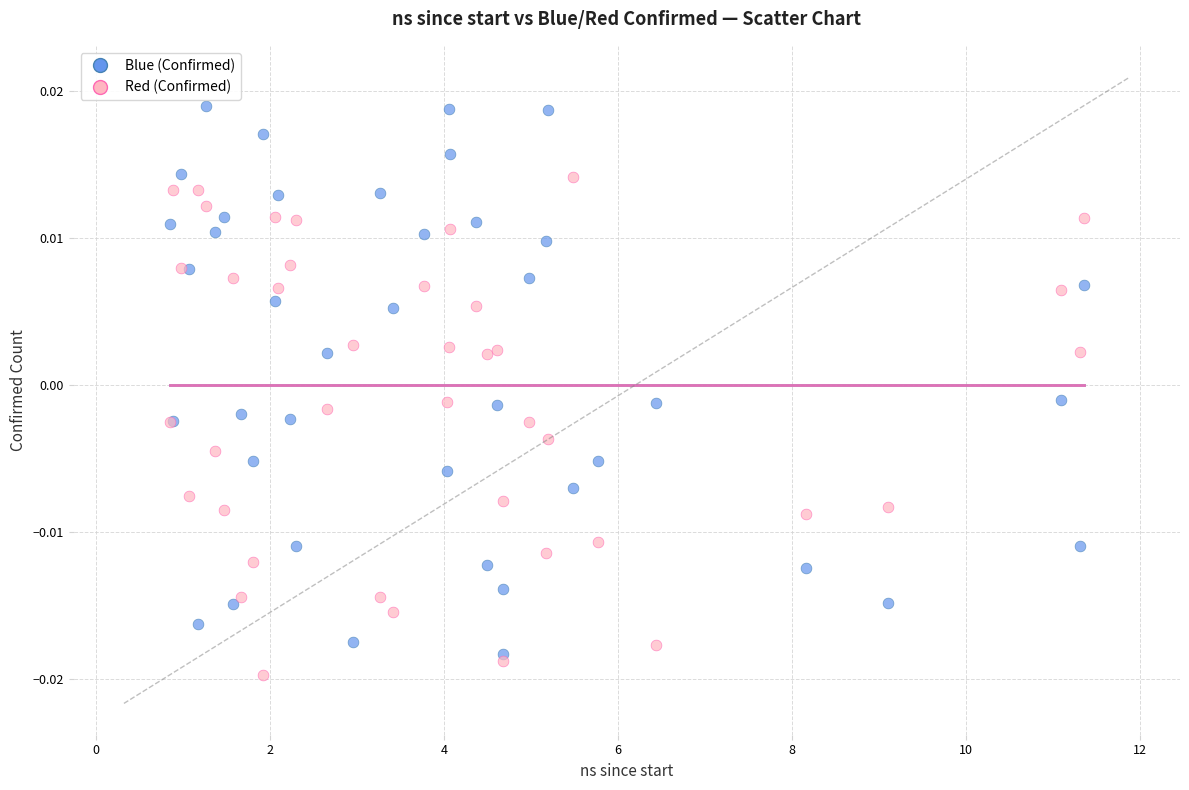

Which series has the widest spread of Y values?

Blue (Confirmed)